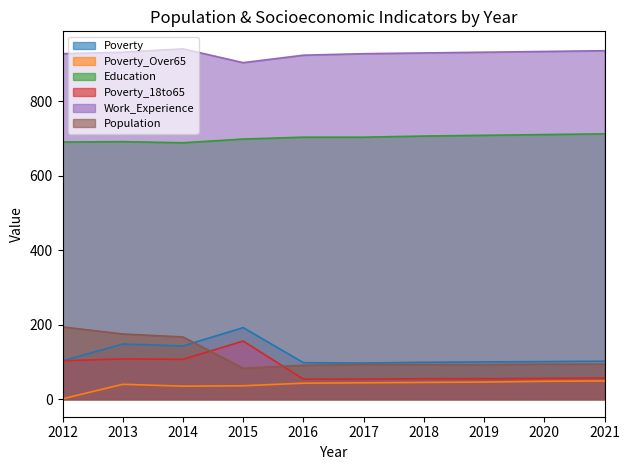

True or false: Work_Experience has a value of 923 at 2016.

True